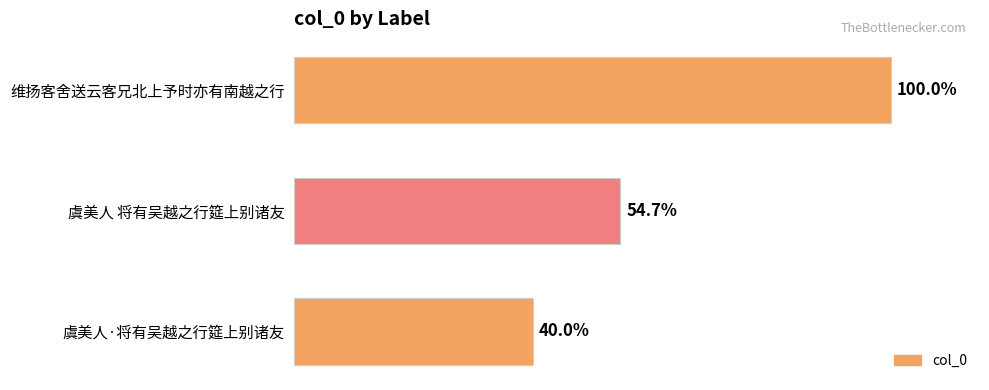

Are the bars horizontal?

Yes